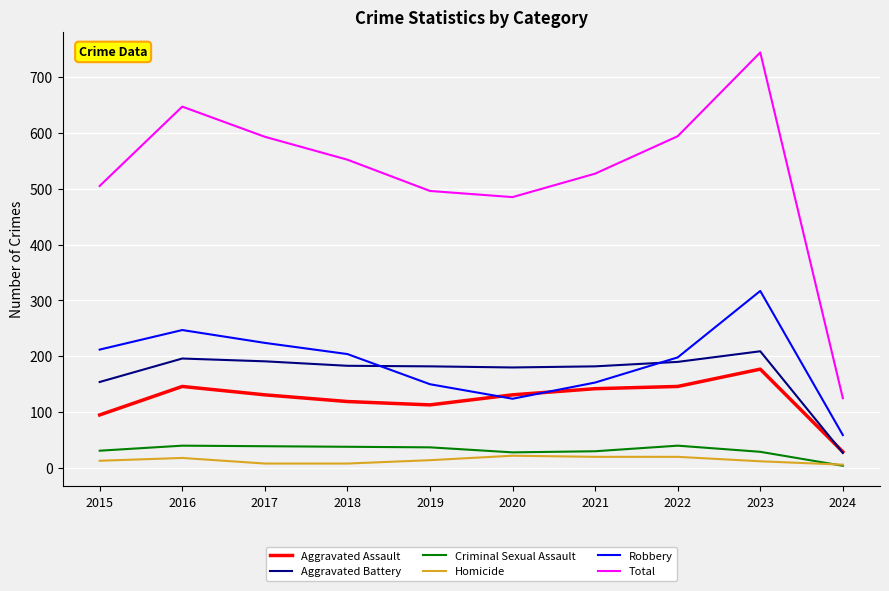

What are all the series names shown in the legend?

Aggravated Assault, Aggravated Battery, Criminal Sexual Assault, Homicide, Robbery, Total